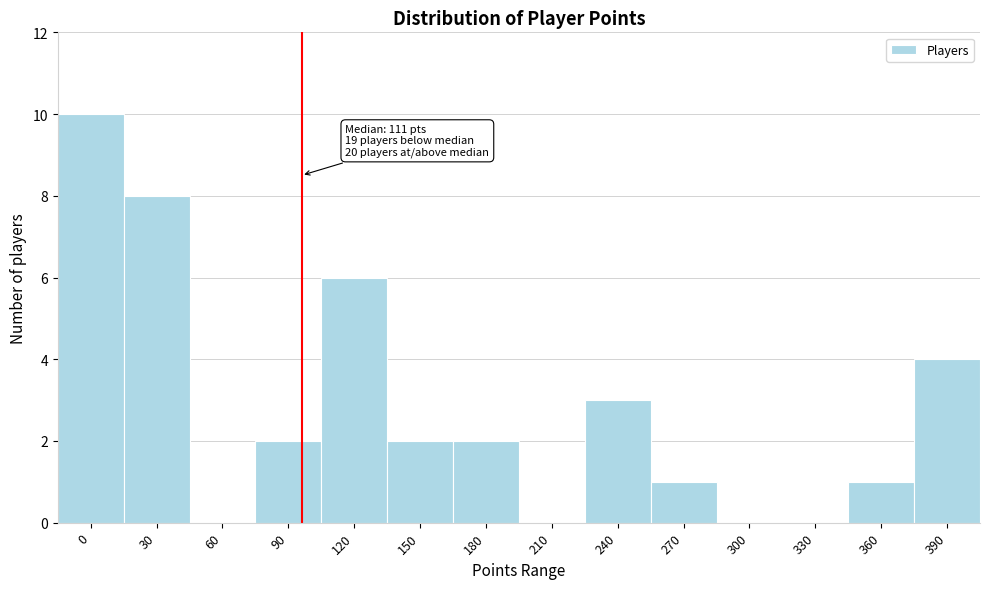

Reading left to right, what are all the values shown in this chart?

0=10	30=8	60=0	90=2	120=6	150=2	180=2	210=0	240=3	270=1	300=0	330=0	360=1	390=4